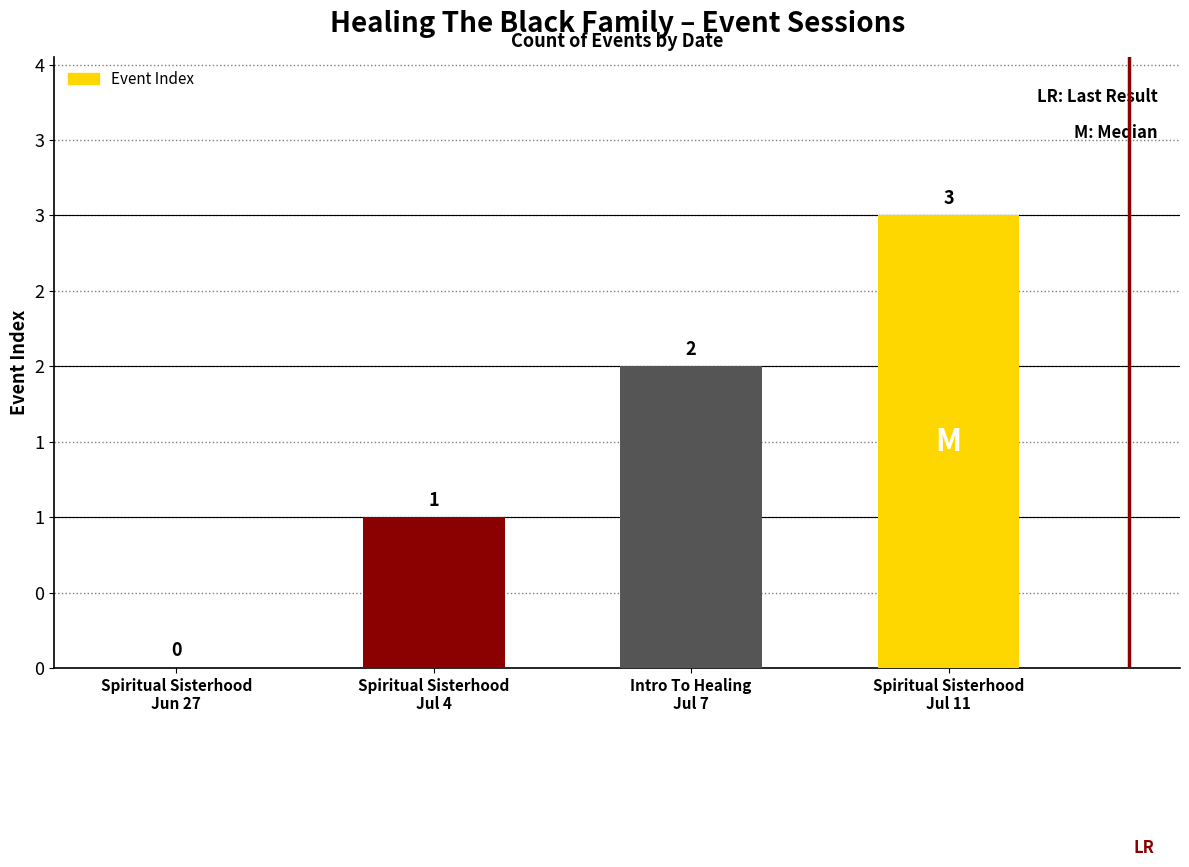

The chart shows a value of 4 at Spiritual Sisterhood
Jul 11. True or false?

False